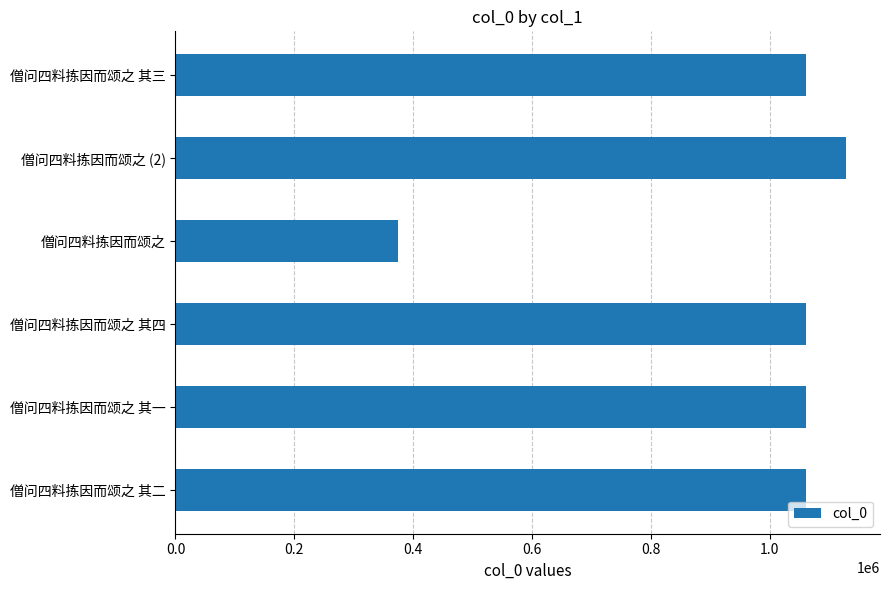

How many bars are there in total?

6